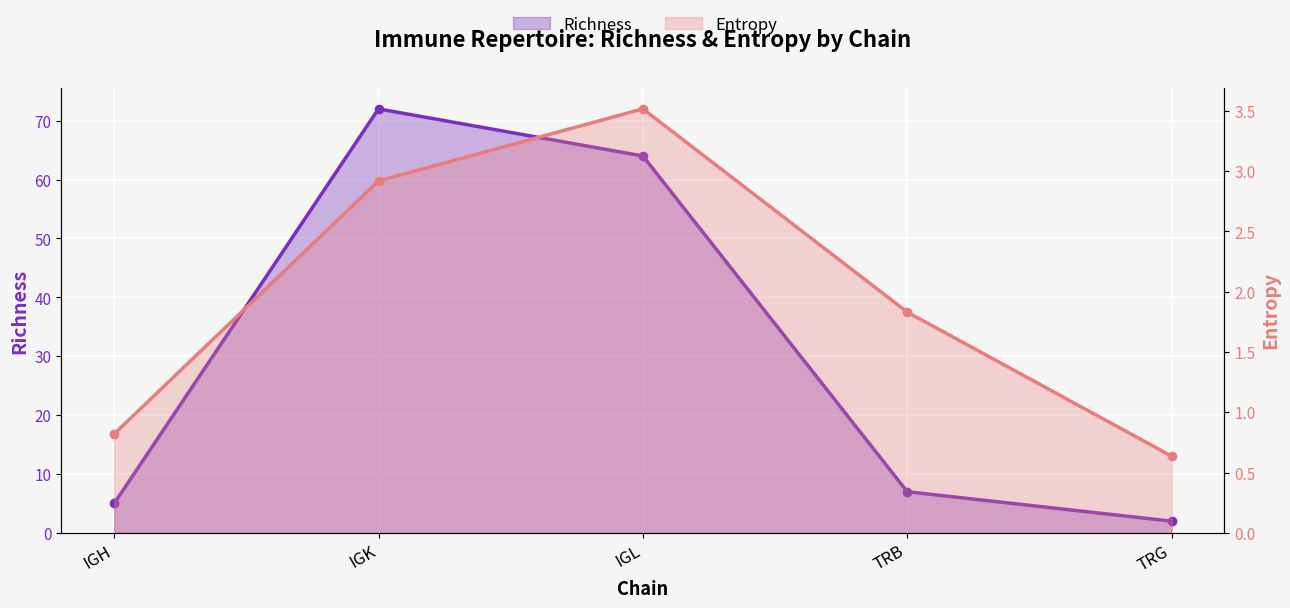

Reading left to right, transcribe all the data shown in this chart.

Richness: 5.0	72.0	64.0	7.0	2.0
Entropy: 0.8	2.9	3.5	1.8	0.6